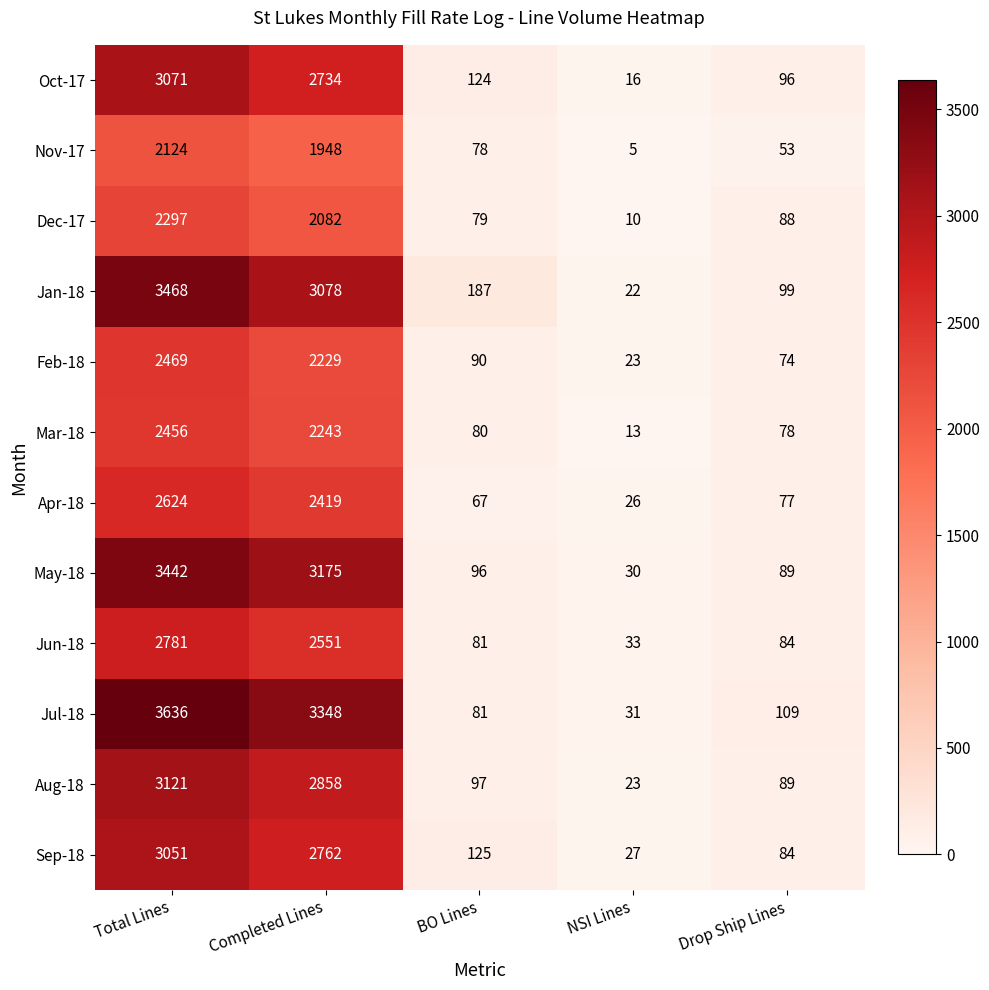

What is the sum of all Apr-18 values?

5213